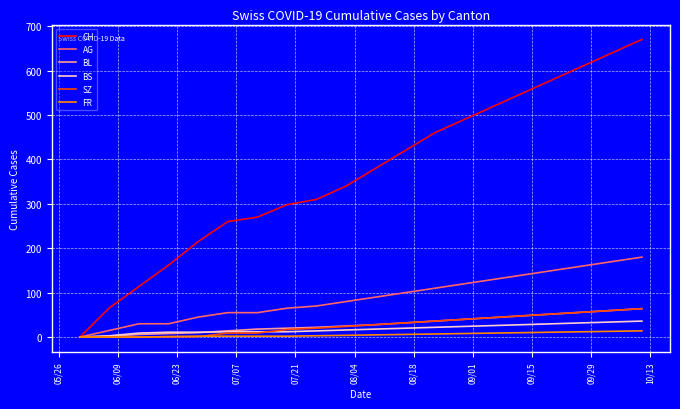

Which series has the largest range (max minus min)?

CH